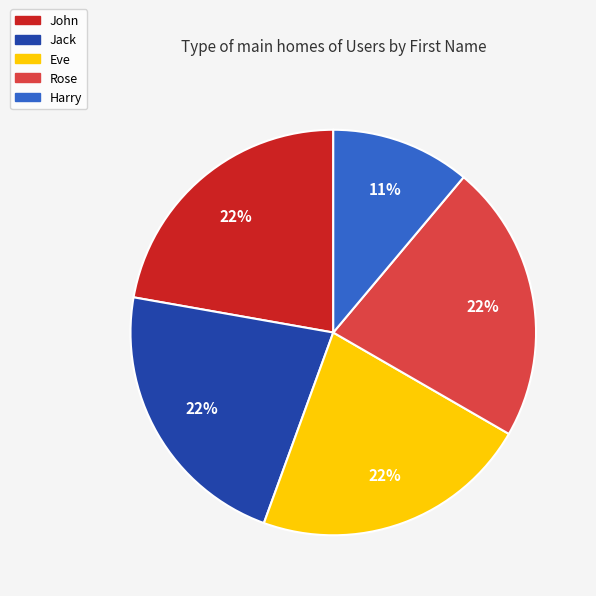

What is the ratio of the value at Eve to the value at Rose?

1.0